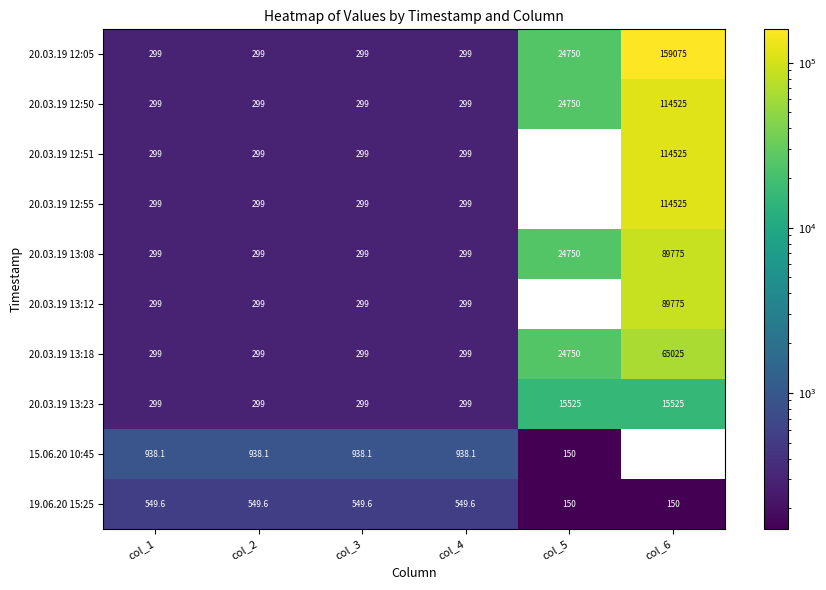

The value of 19.06.20 15:25 at col_4 is 776.9. True or false?

False